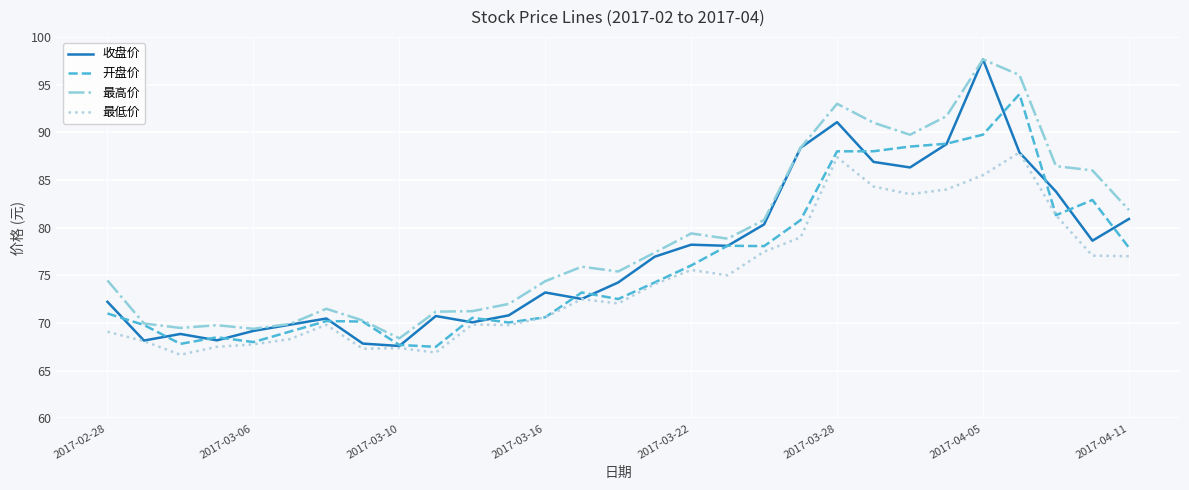

True or false: 最高价 and 最低价 intersect in this chart.

False